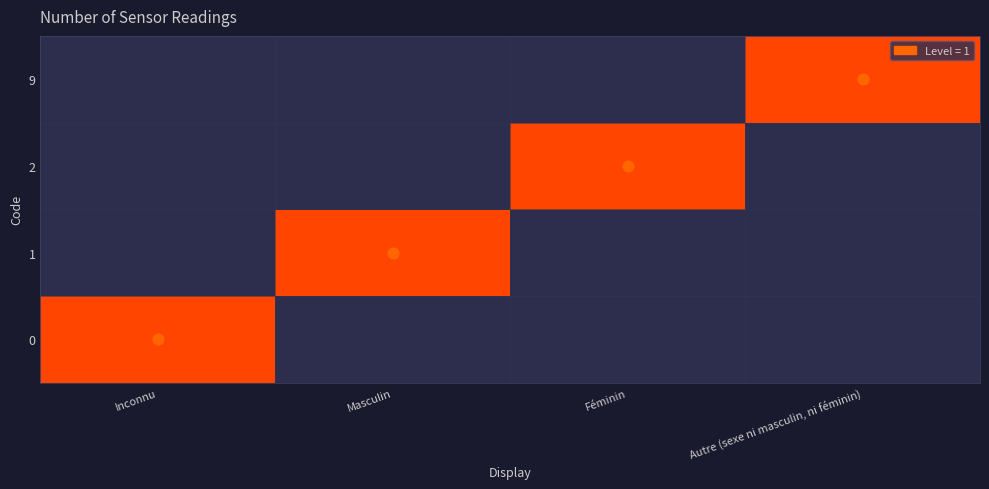

At which category is the sum across all series the highest?

Inconnu